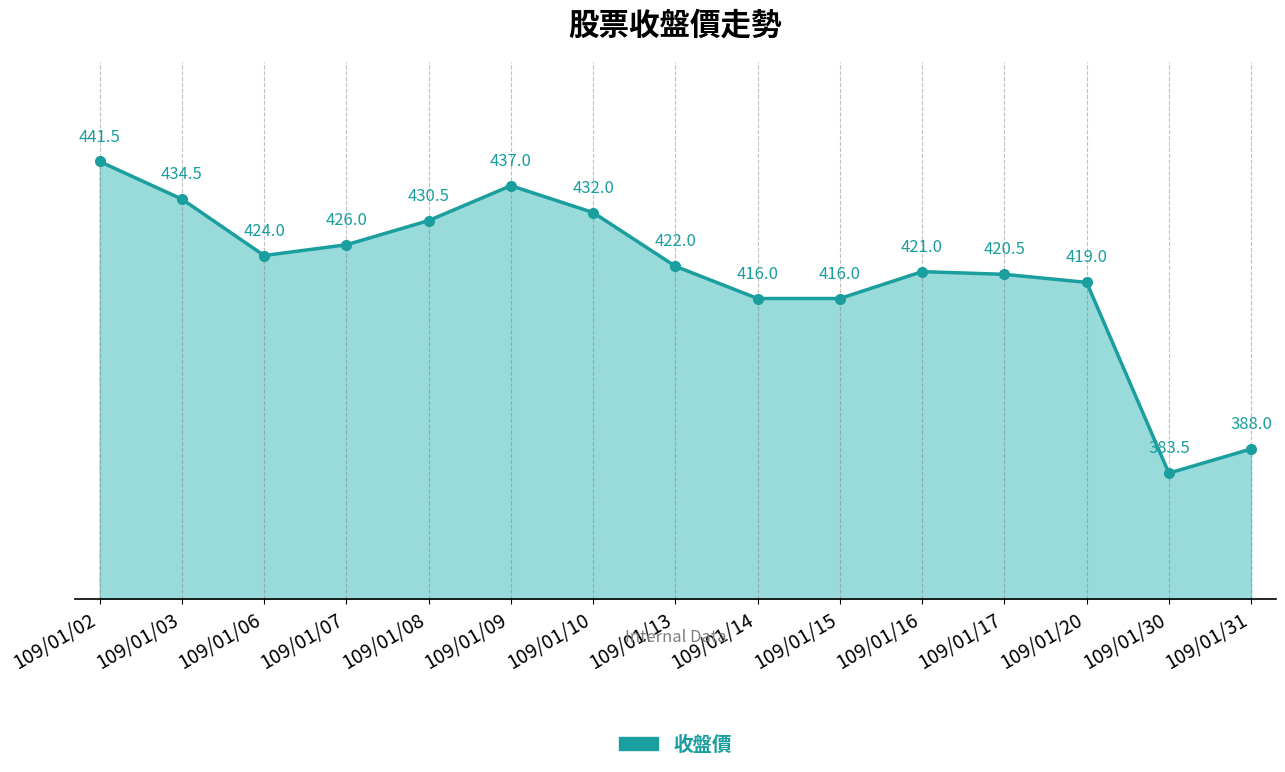

At which category does the chart reach its peak across all series?

109/01/02